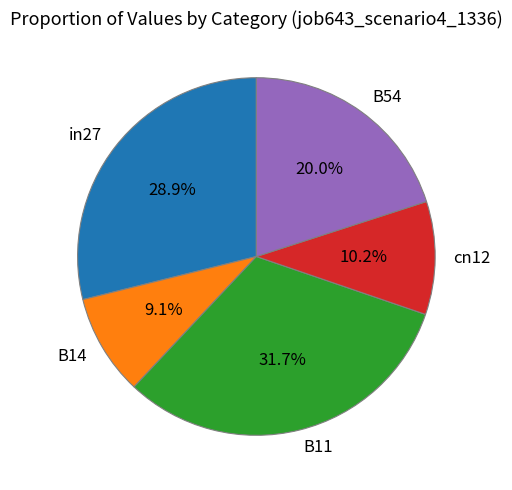

Rank the categories by value from lowest to highest.

B14, cn12, B54, in27, B11